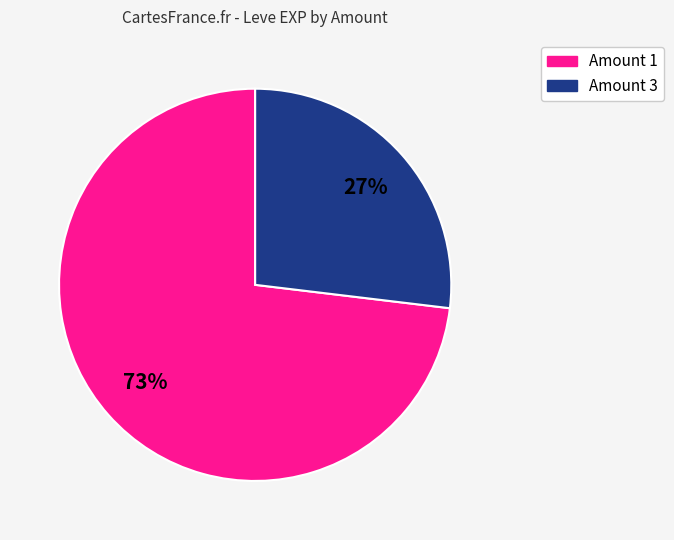

To the nearest percent, what is the difference between the largest and smallest slice percentages?

46%